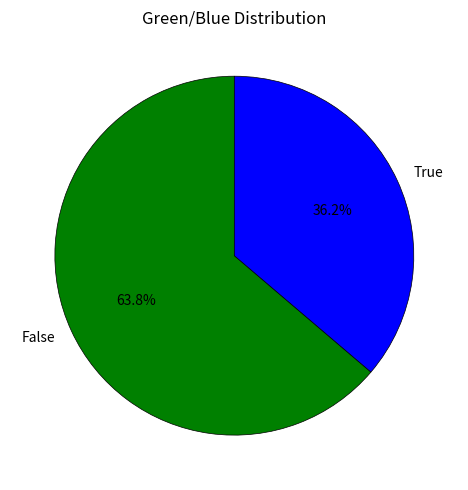

To the nearest percent, what is the combined percentage of True and False?

100%